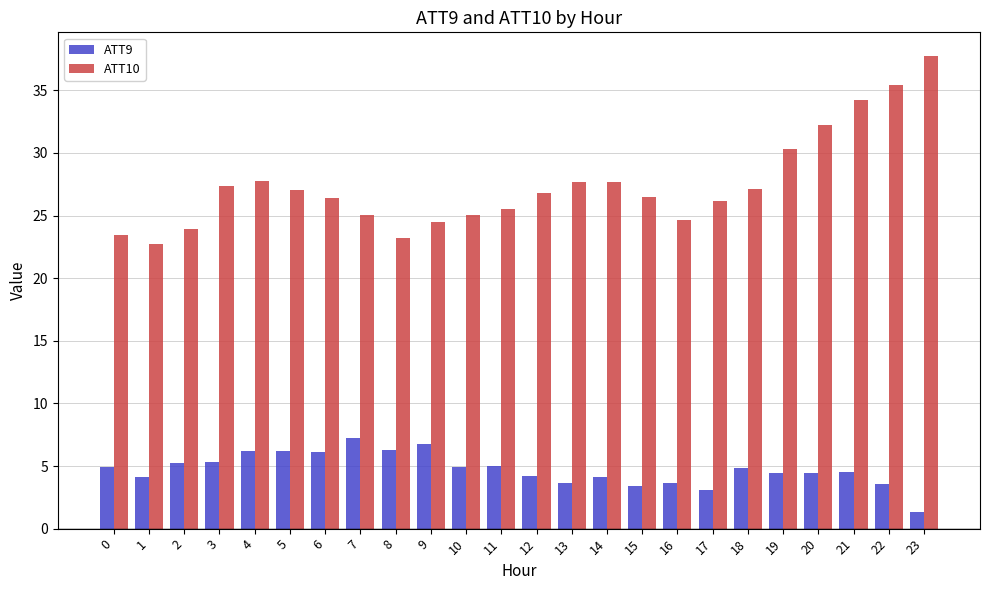

The ATT10 series shows 25.5 at 11. True or false?

True